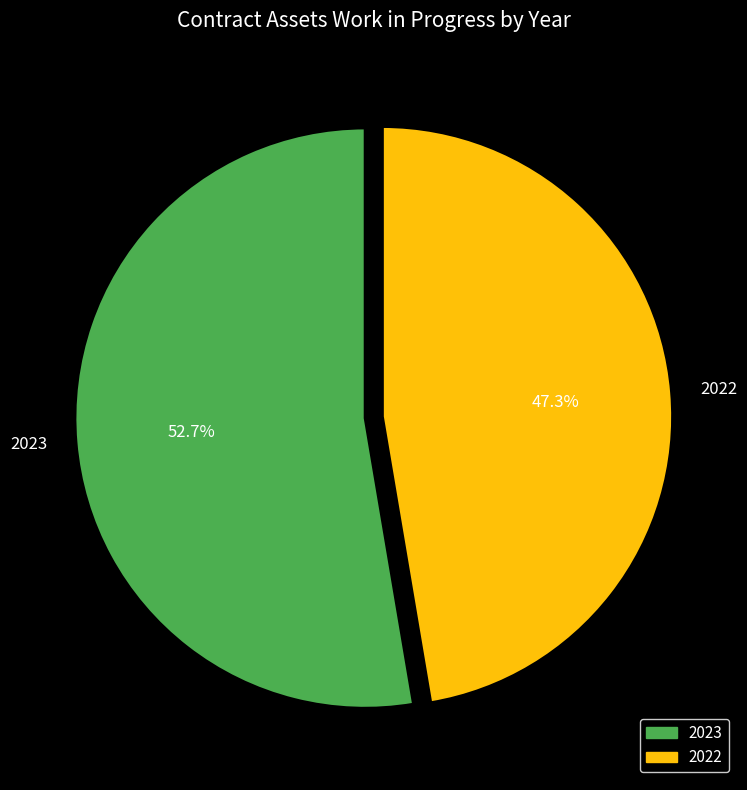

To the nearest percent, what is the difference between the 2022 and 2023 slice percentages?

5%